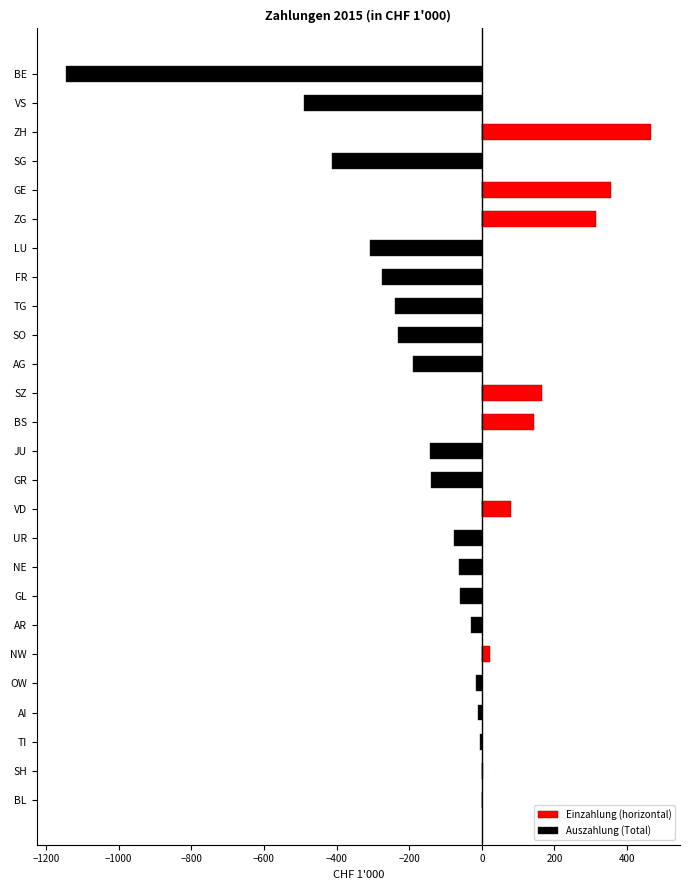

The value of Einzahlung (horizontal) at VD is 135.3. True or false?

False